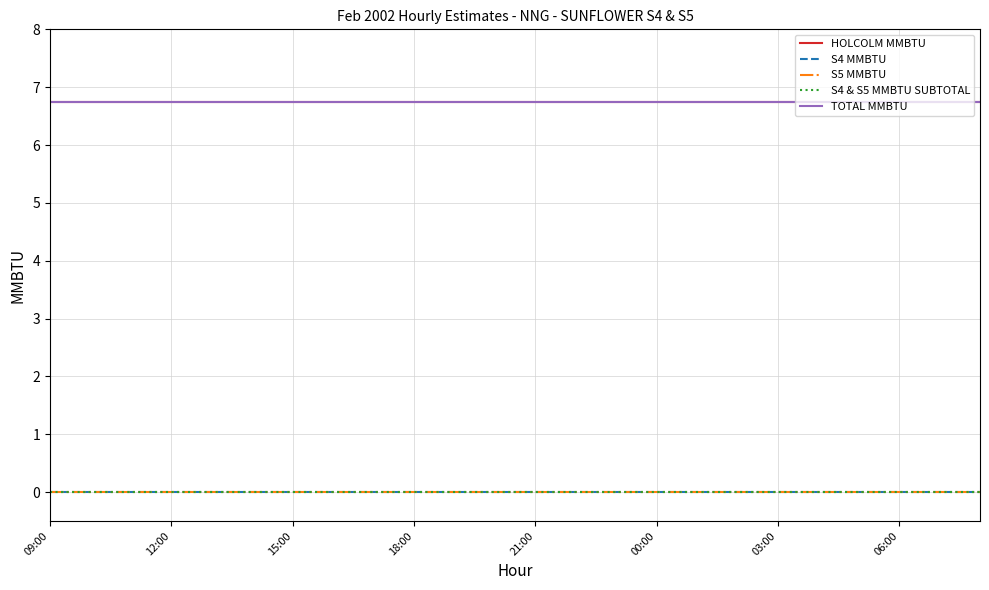

True or false: S4 MMBTU has more than 1 points higher than both neighbors.

False